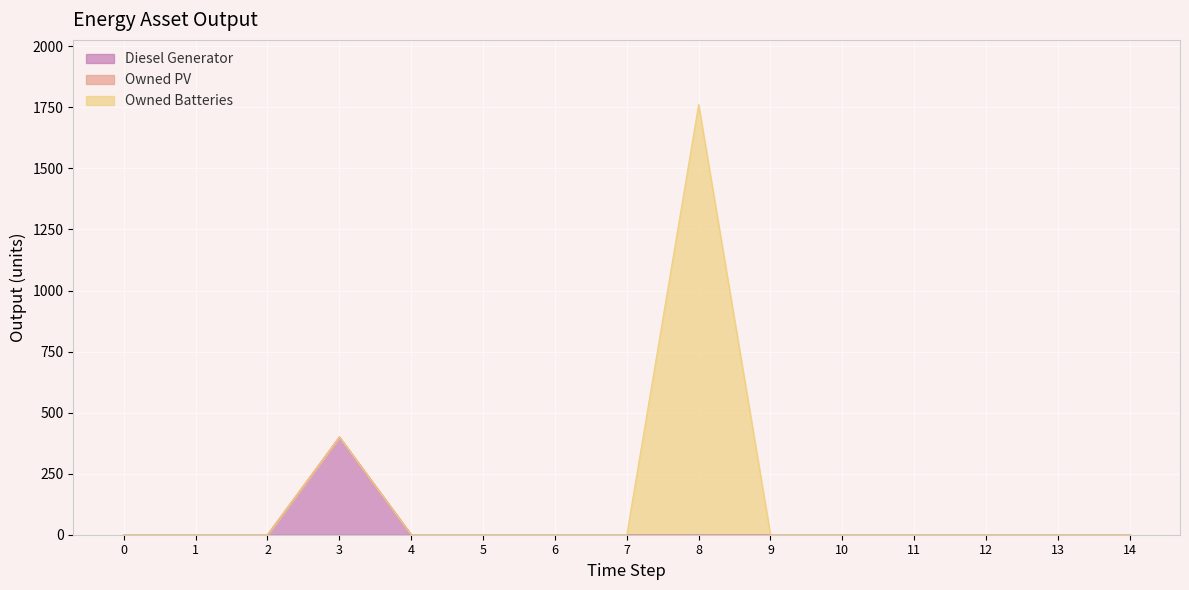

Is the value of Diesel Generator at 6 greater than the value of Owned Batteries at 10?

No